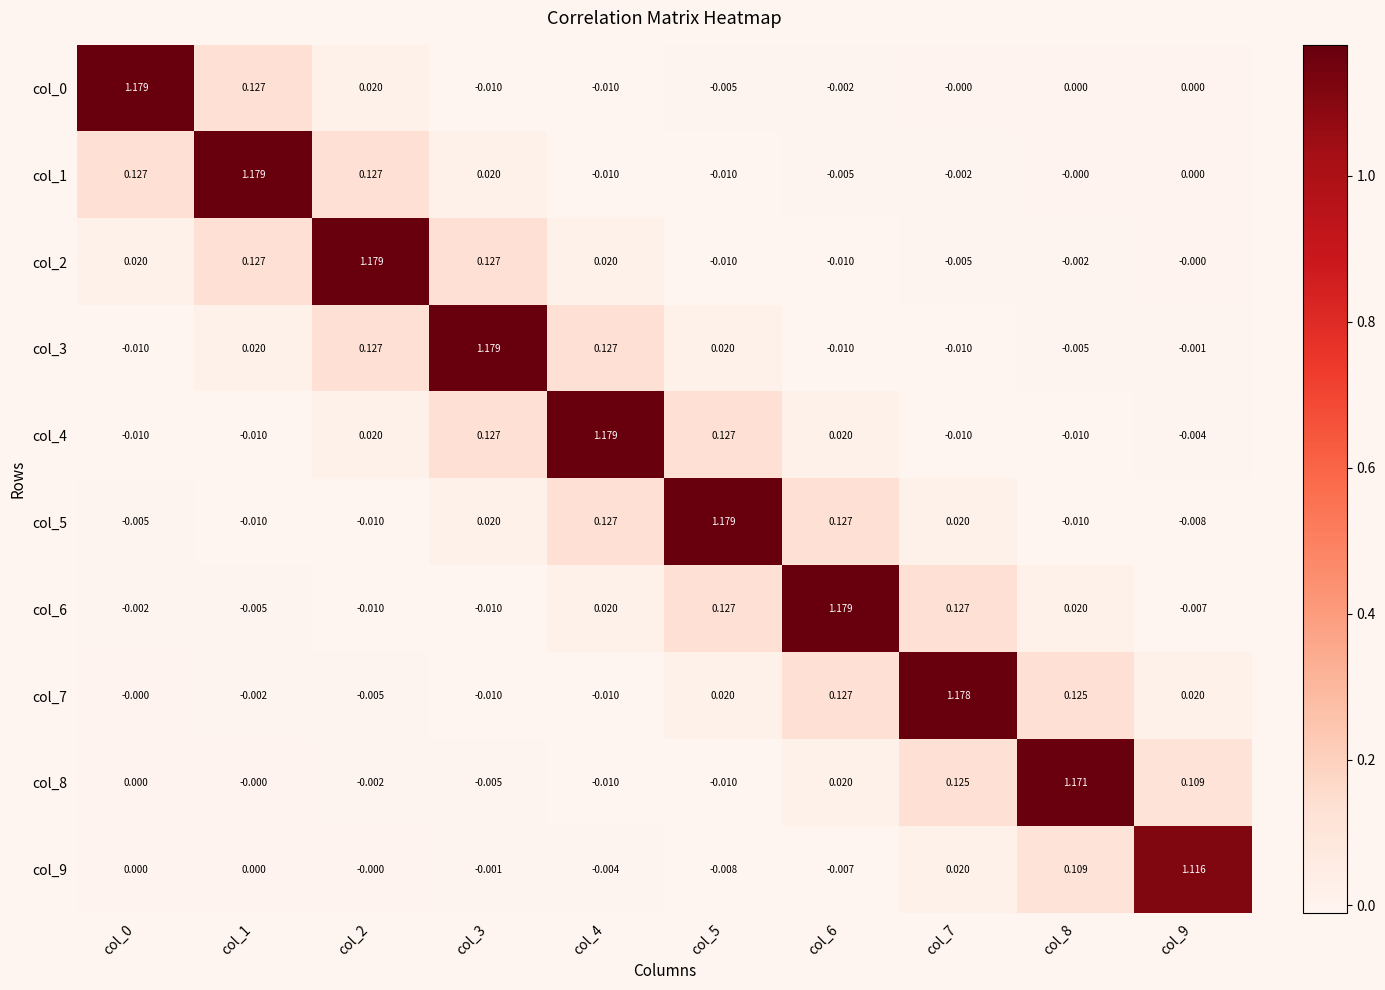

Is the value of col_7 at col_0 greater than the value of col_4 at col_6?

No